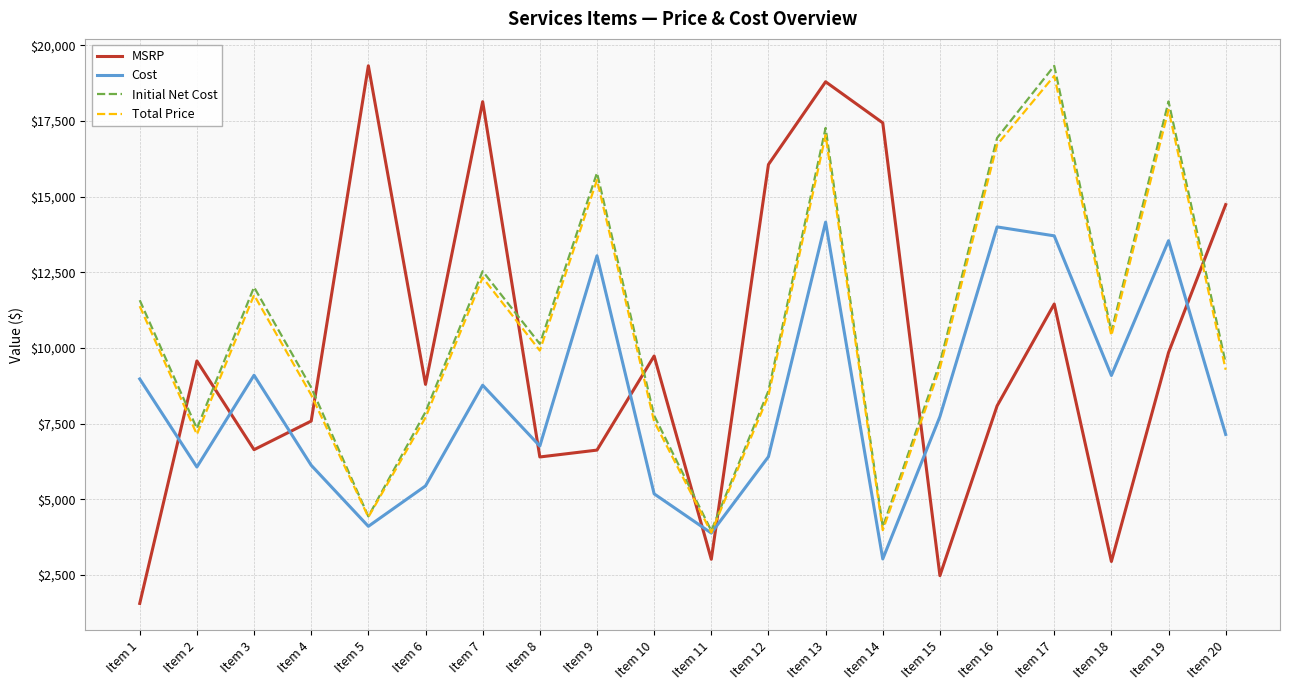

True or false: MSRP and Initial Net Cost intersect in this chart.

True